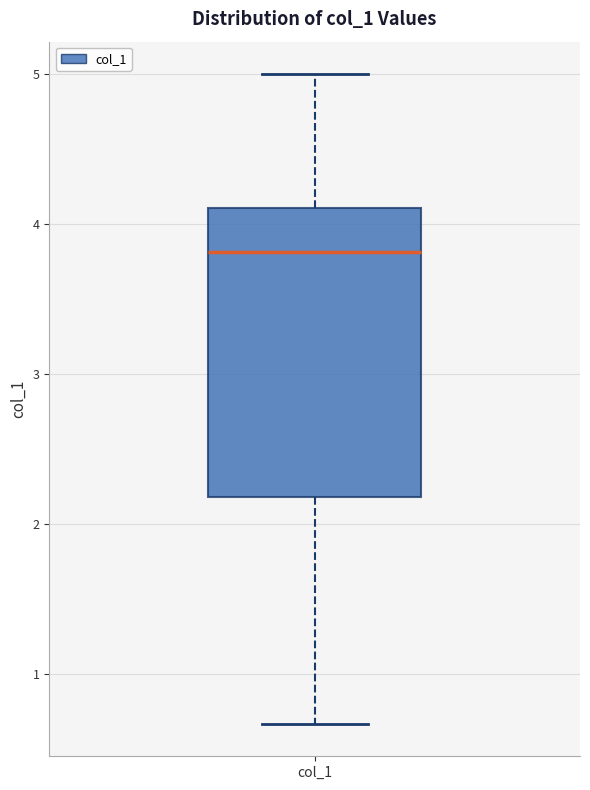

Where is the lower edge of the box for col_1 on the y-axis? The values are not printed on the chart, so give them approximately, as read against the axis.

2.2